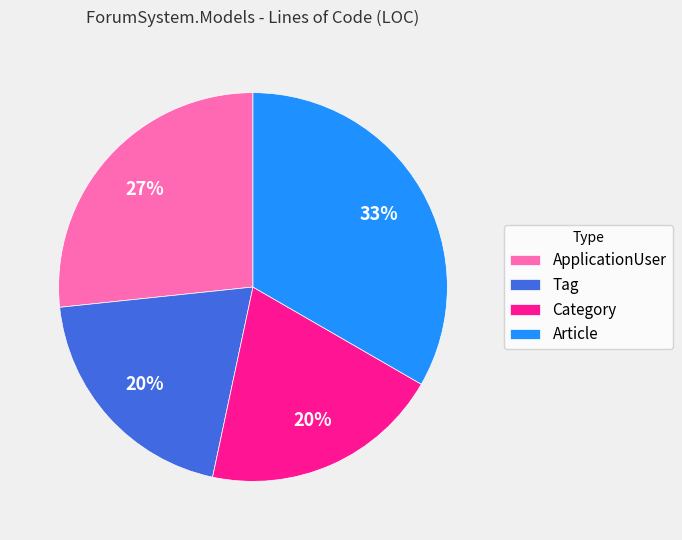

To the nearest percent, what is the difference between the largest and smallest slice percentages?

13%